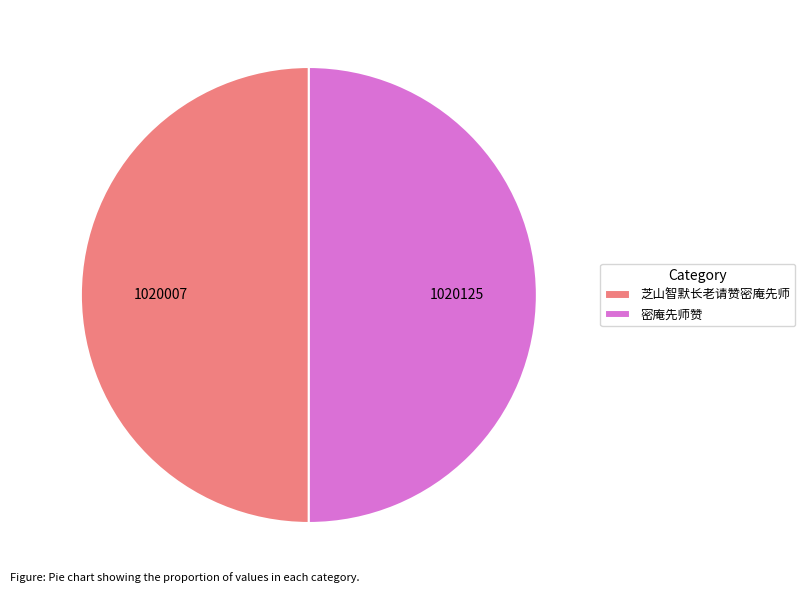

The 密庵先师赞 slice represents 38% of the pie. True or false?

False